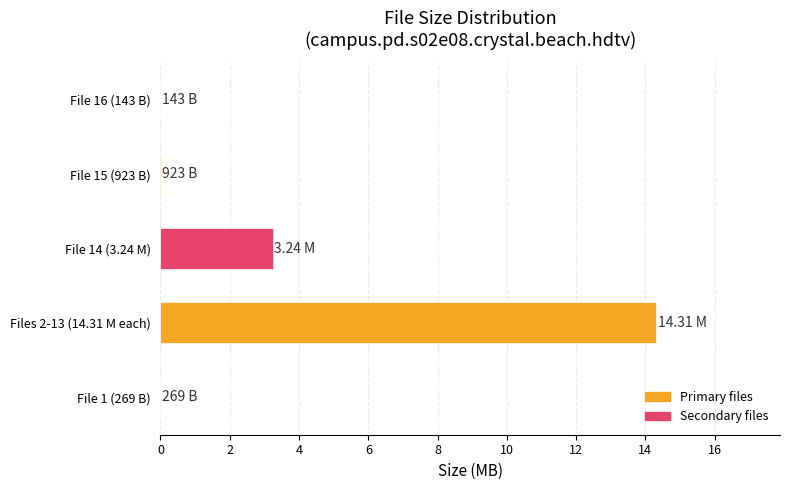

What is the sum of all values?

17.6